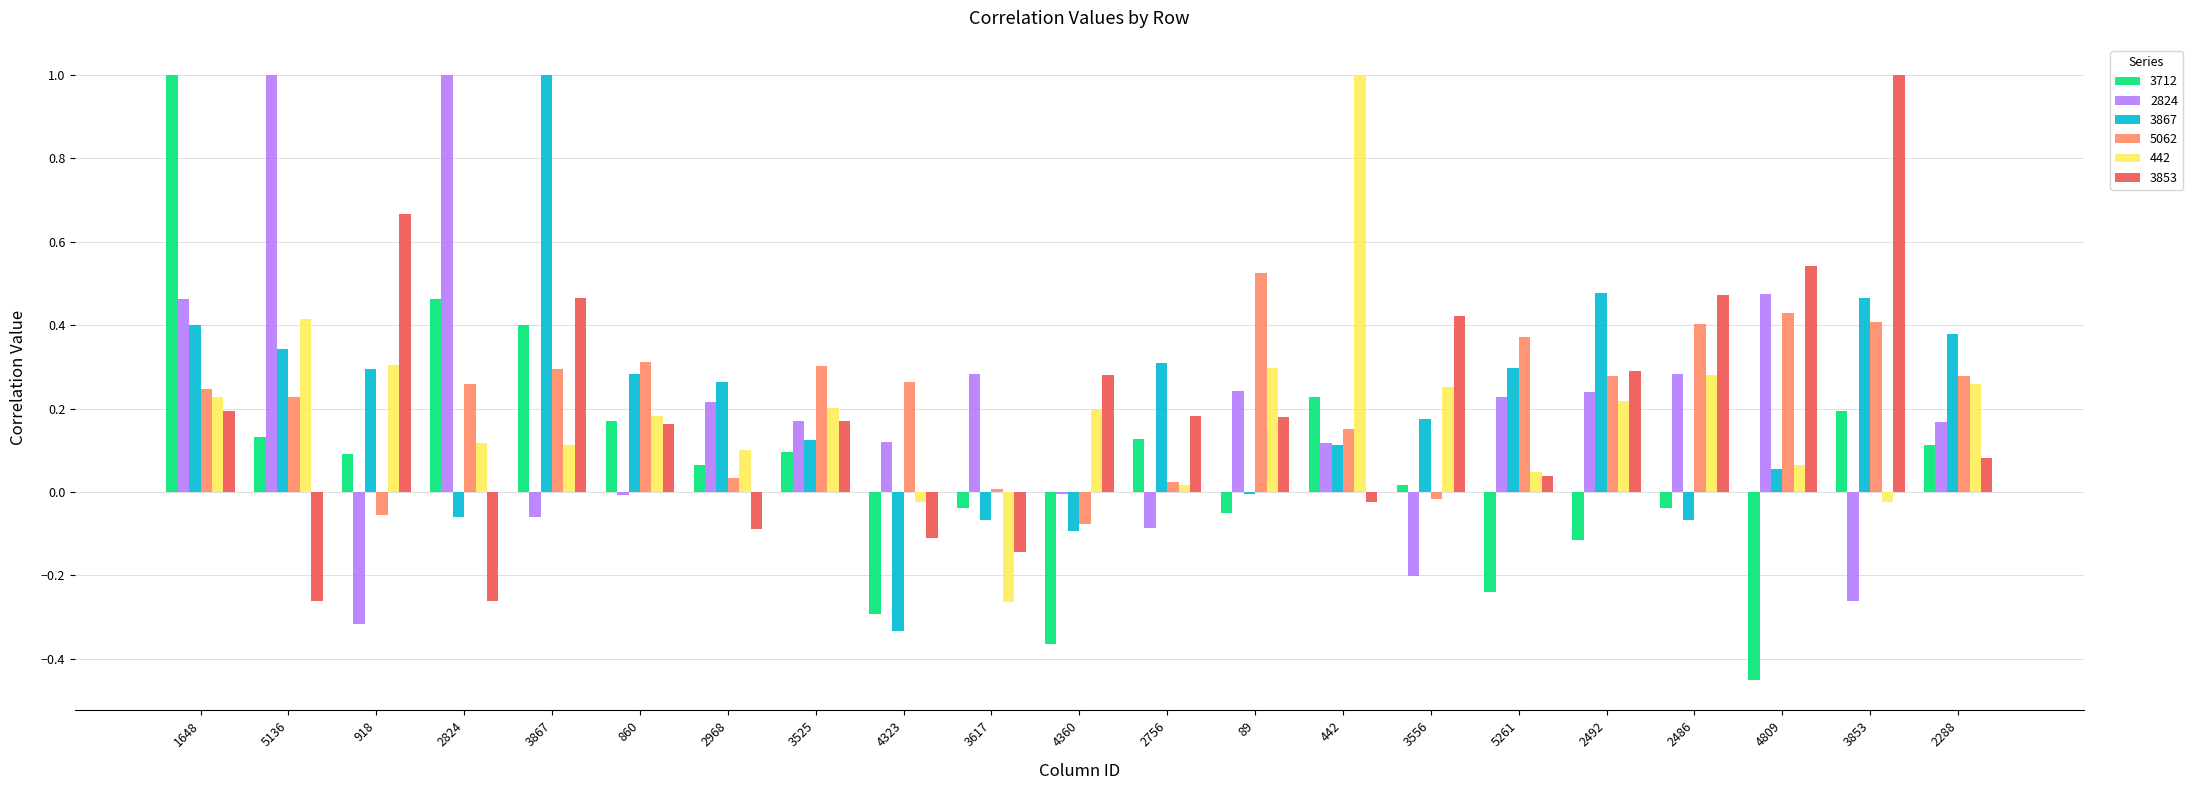

Are the bars horizontal?

No